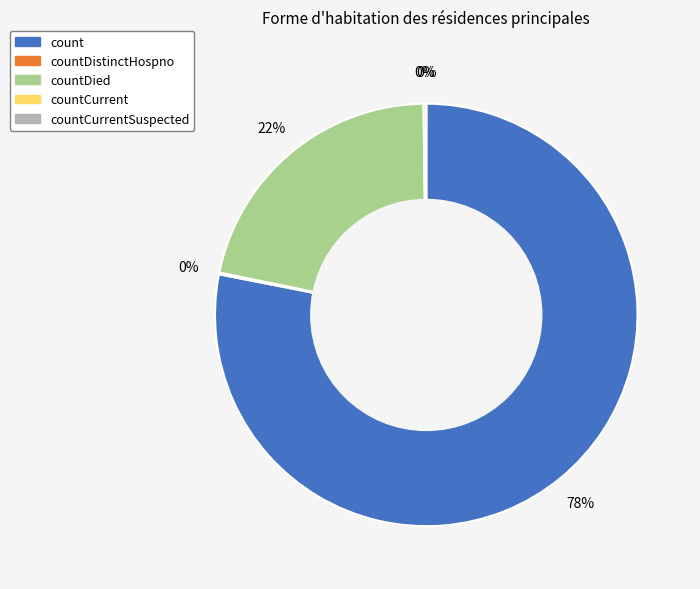

To the nearest percent, what is the average slice percentage?

20%